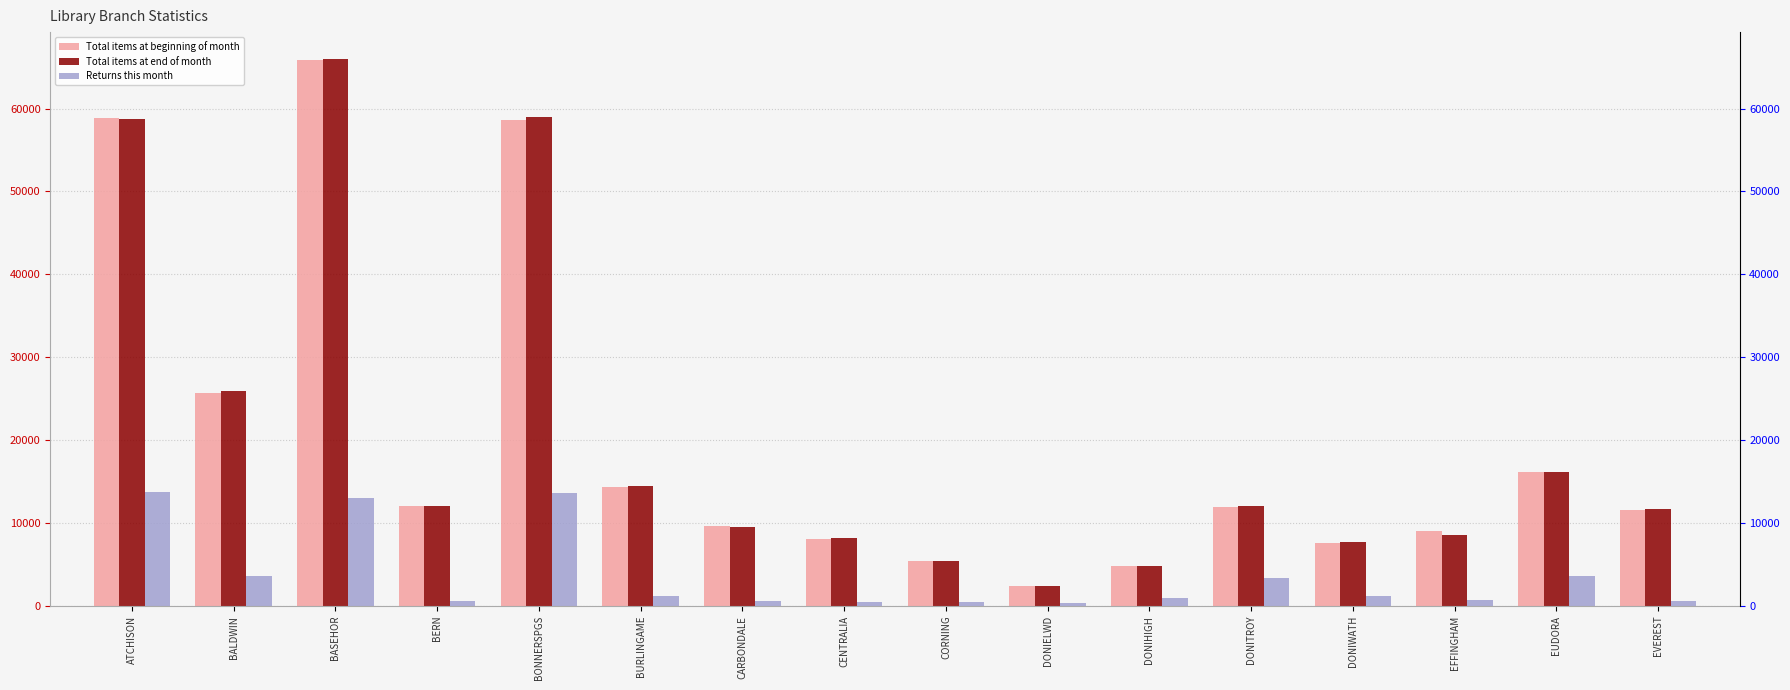

Which series has the widest spread of values?

Total items at end of month